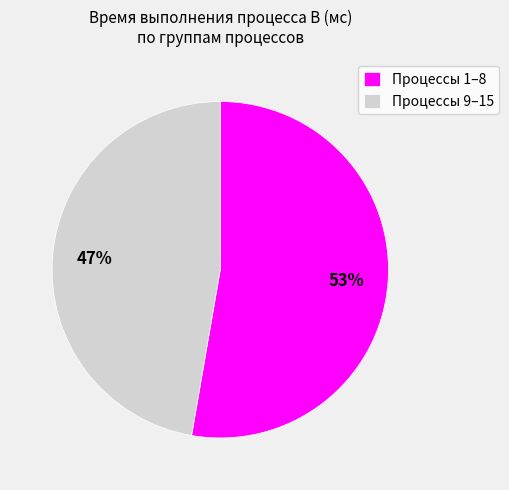

To the nearest percent, what portion does Процессы 1–8 represent?

53%